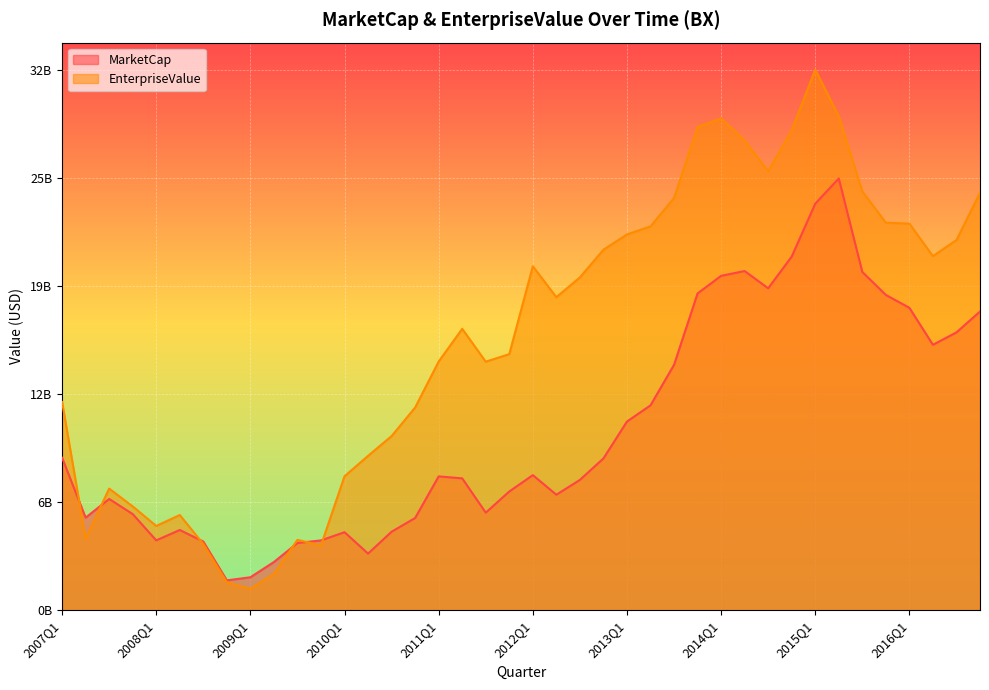

Between 2015Q1 and 2008Q1, which is larger?

2015Q1